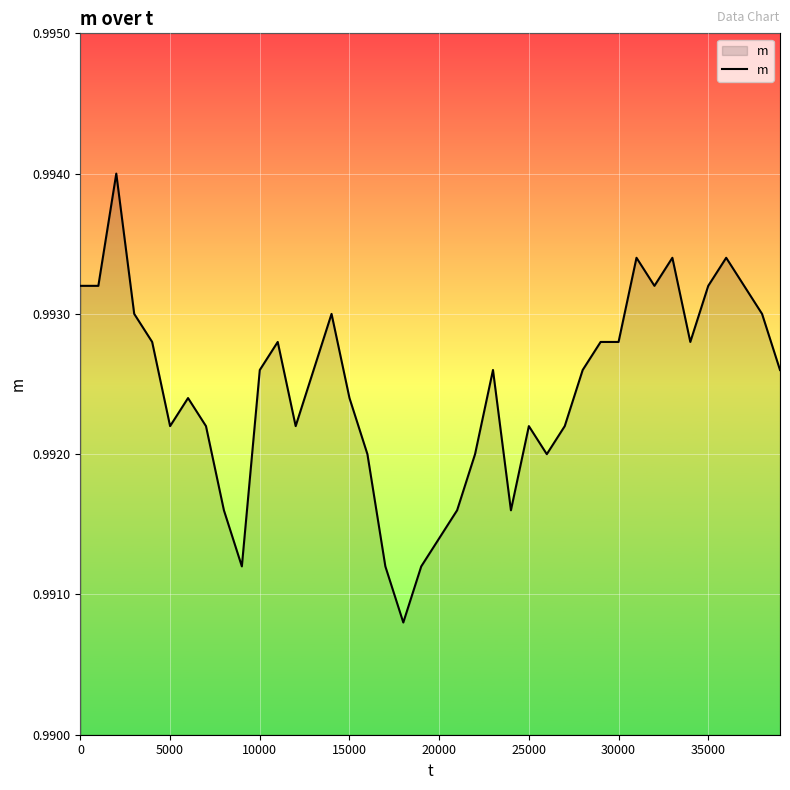

Does the chart display data point markers on the line(s)?

No